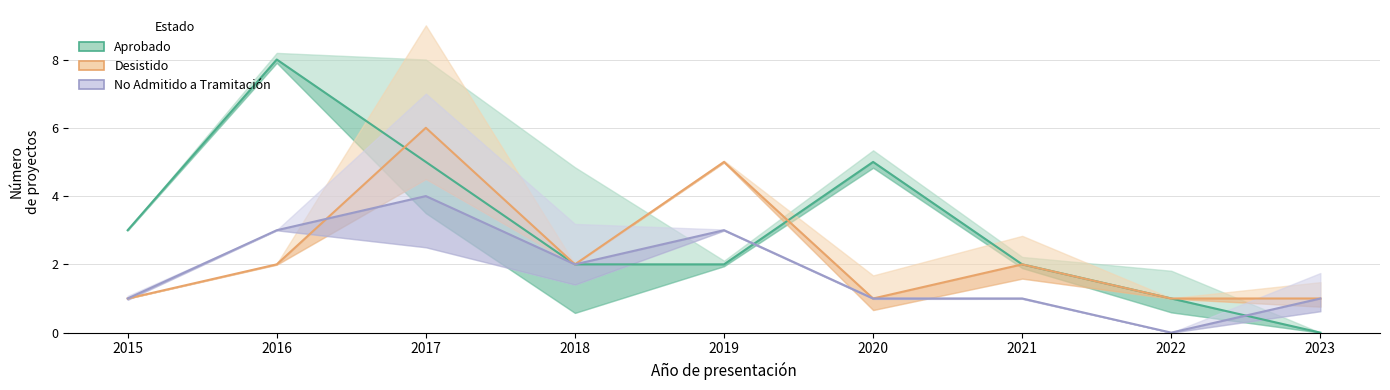

Reading left to right, list all the values displayed in this chart.

Aprobado: 3	8	5	2	2	5	2	1	0
Desistido: 1	2	6	2	5	1	2	1	1
No Admitido a Tramitación: 1	3	4	2	3	1	1	0	1